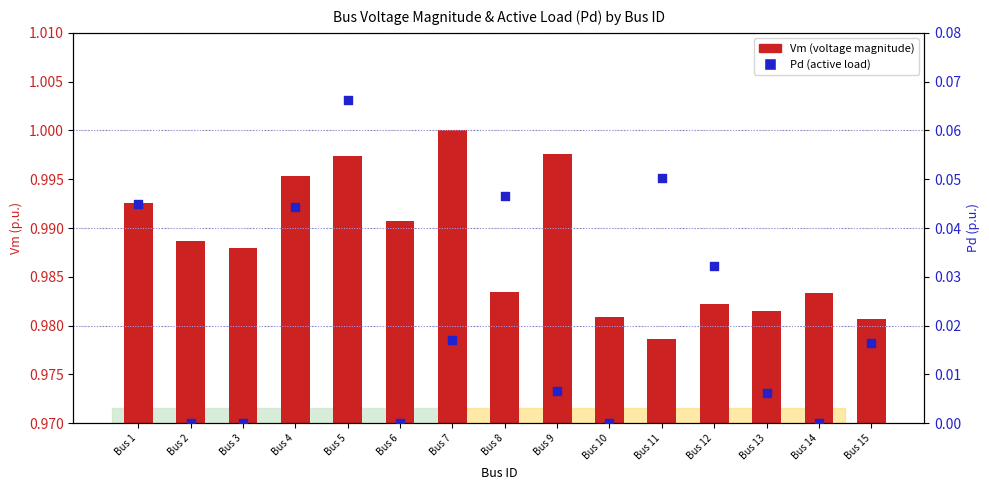

What are all the series names shown in the legend?

Vm (voltage magnitude), Pd (active load)